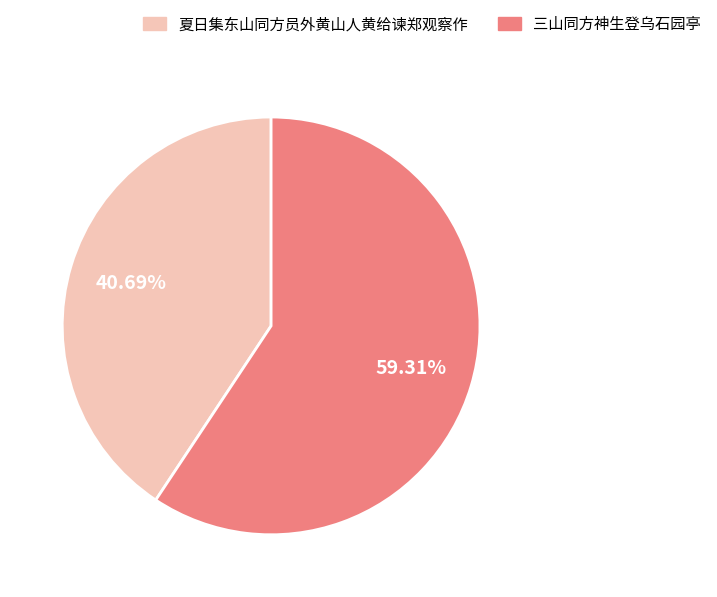

Count the number of slices in the pie.

2